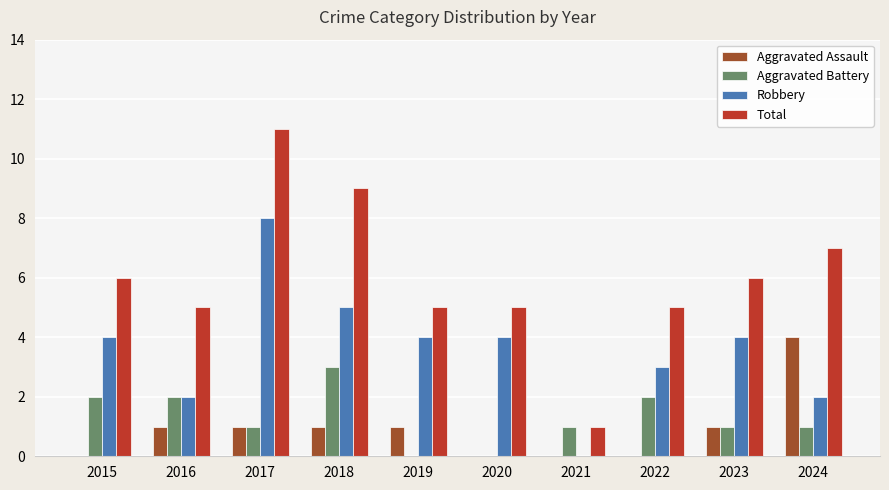

What is the total value across all series at 2018?

18